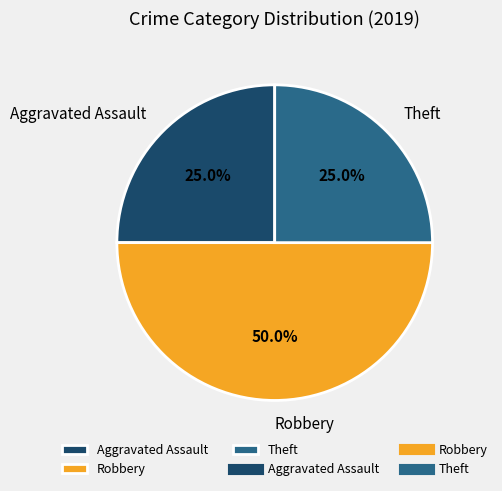

What is the largest slice in the pie chart?

Robbery